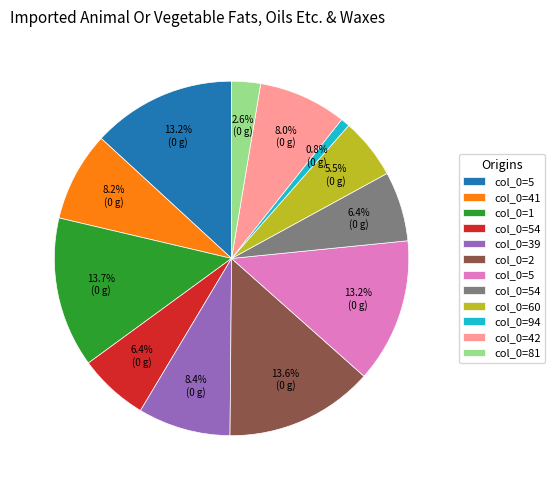

Is there a majority slice in this chart?

No